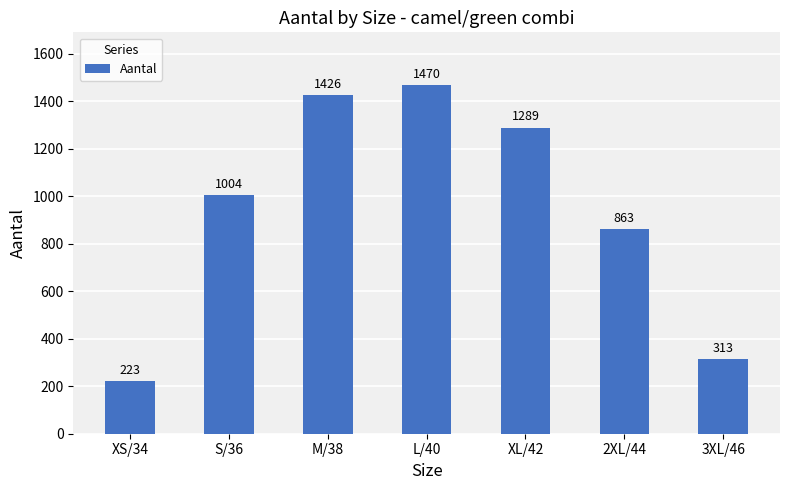

What is the label of the 5th bar from the right?

M/38